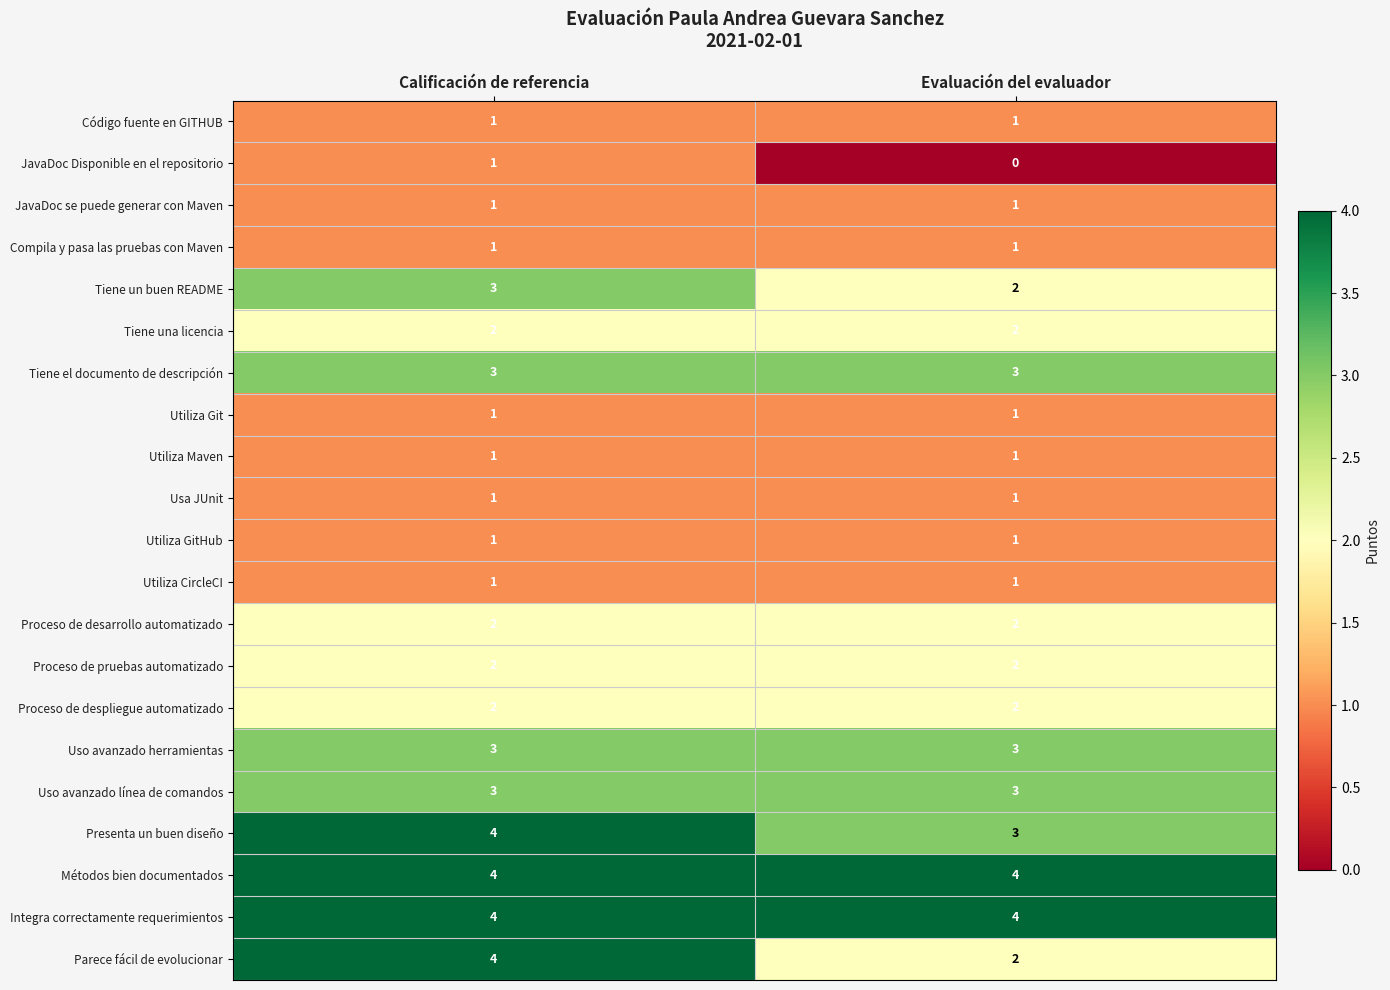

What is the greatest value displayed?

4